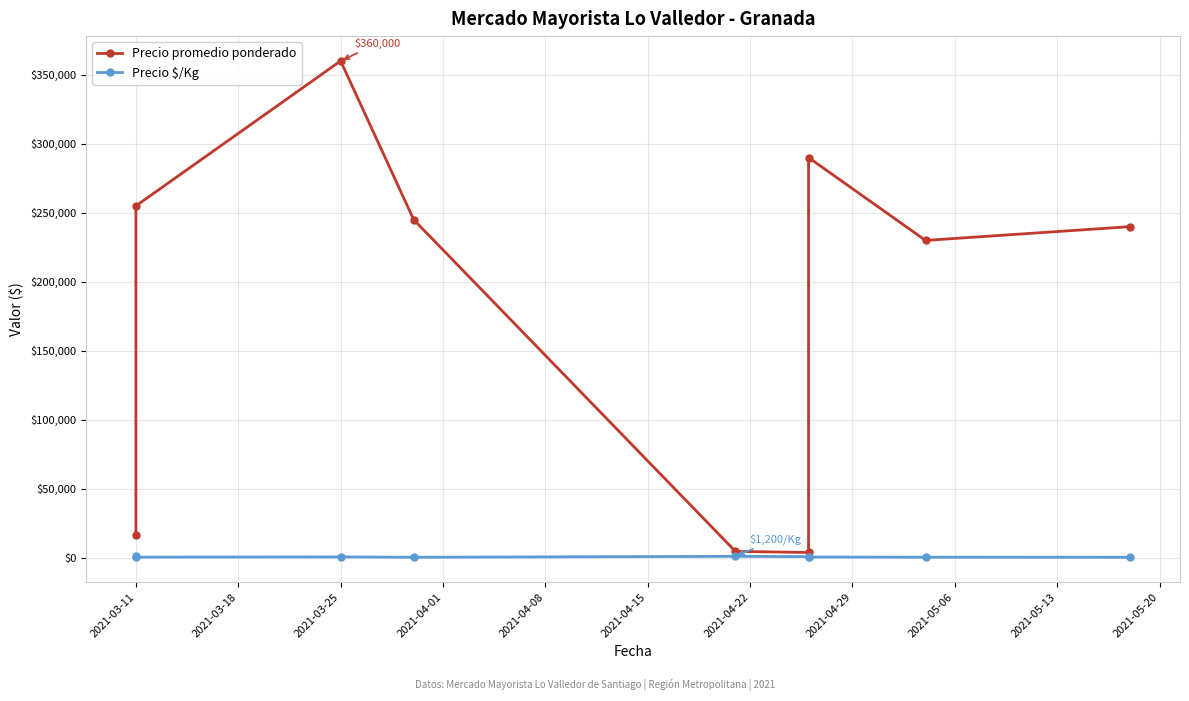

At how many categories does at least one series exceed 326890?

1